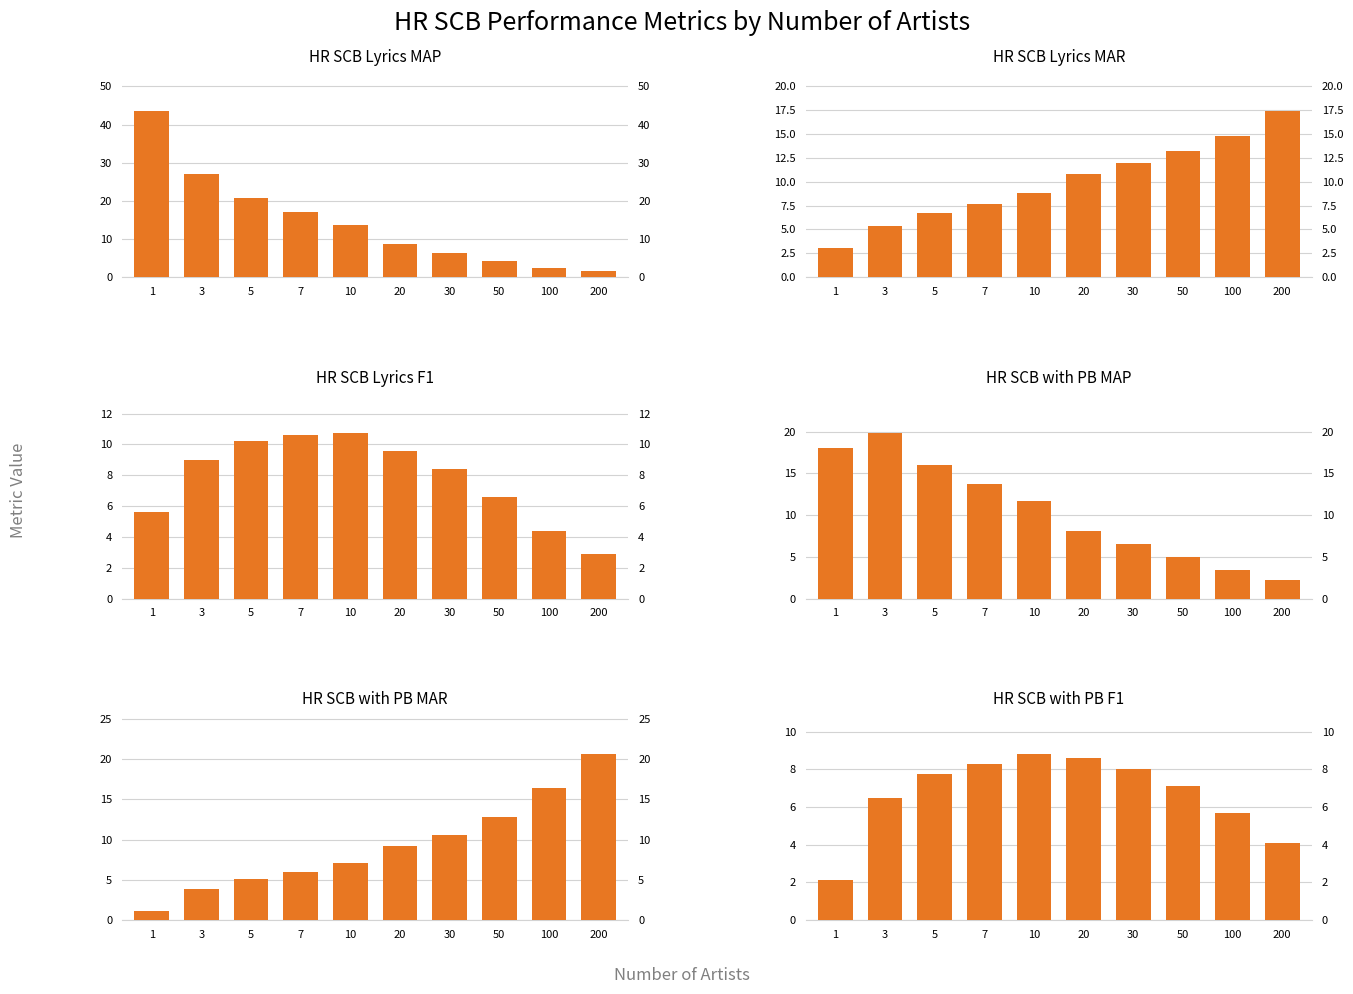

What is the average value of the HR SCB Lyrics MAP series?

14.6